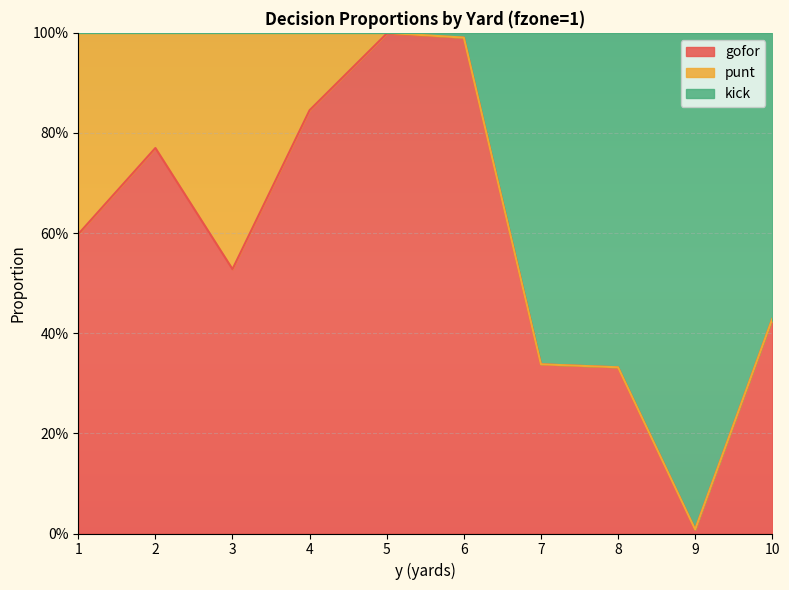

True or false: gofor and kick intersect in this chart.

False